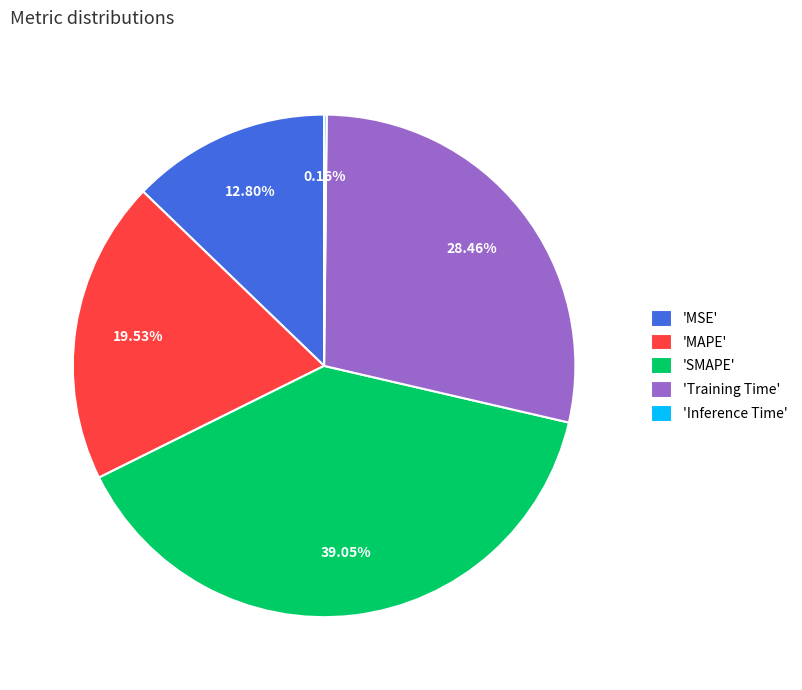

Which has a higher value, 'Training Time' or 'MSE'?

'Training Time'